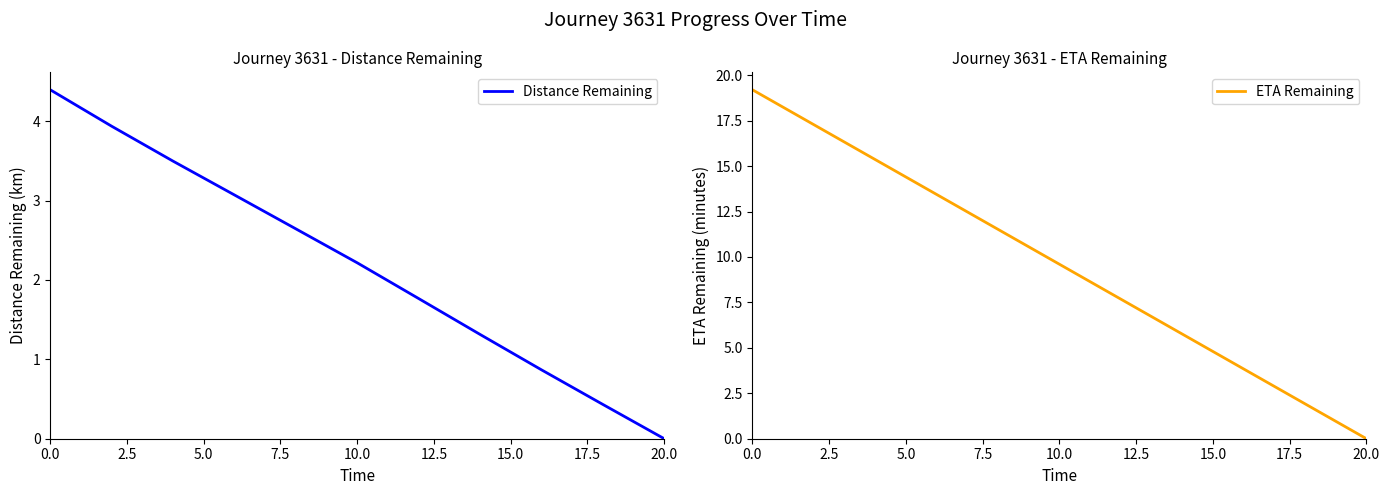

What is the maximum value for Distance Remaining?

4.4